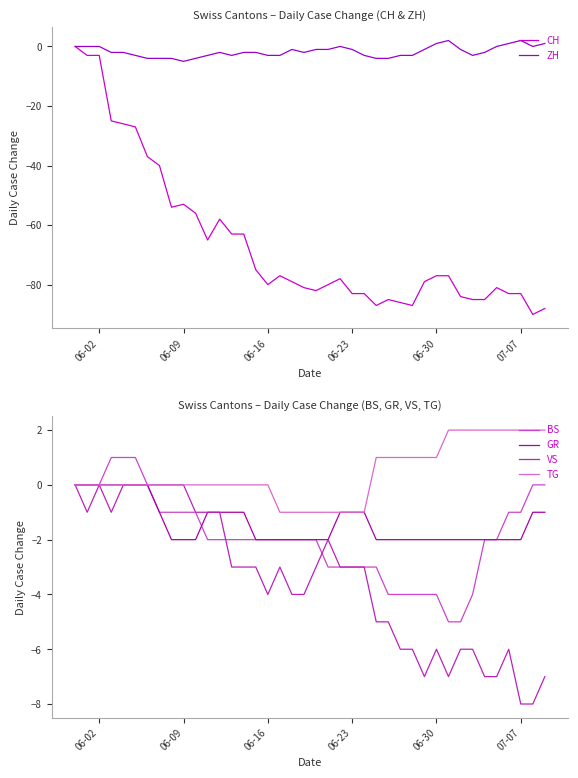

Is it true that ZH equals 1 at 06-30?

True